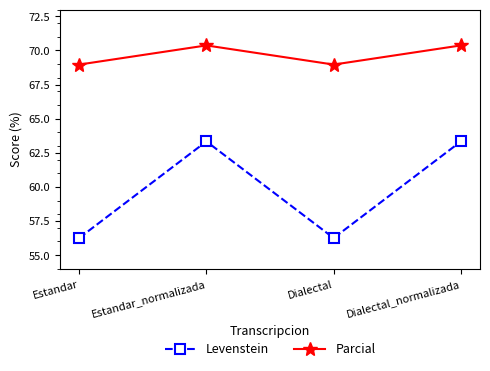

At Estandar, list the series in order from largest to smallest.

Parcial, Levenstein